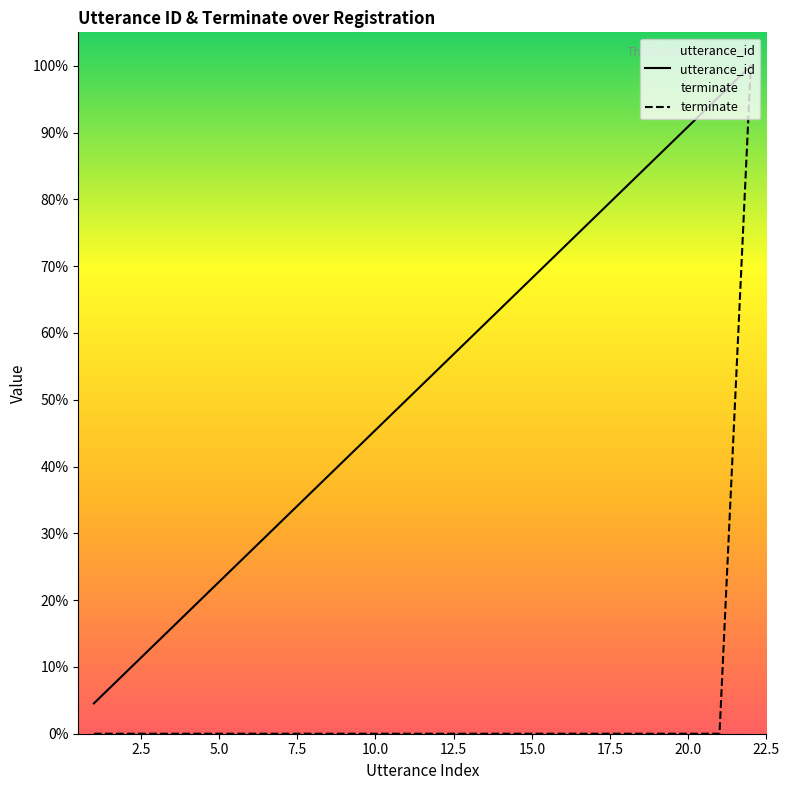

What is the maximum value shown in the chart?

100.0